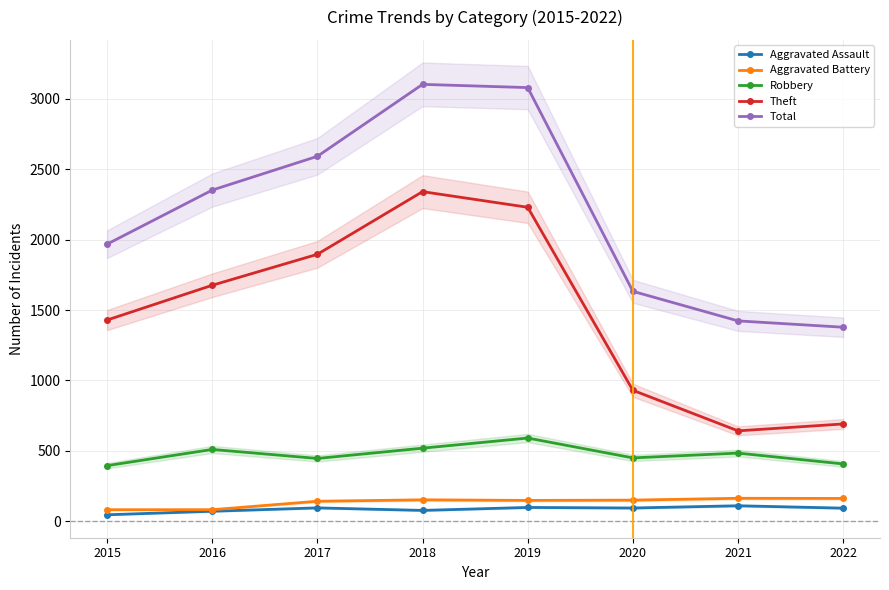

What is the sum of the Total values at 2016 and 2017?

4944